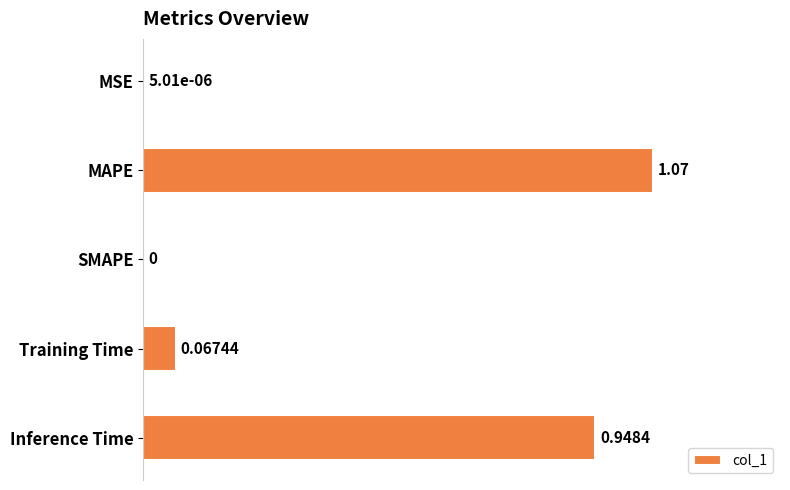

What is the sum of the values at MAPE and Inference Time?

2.0